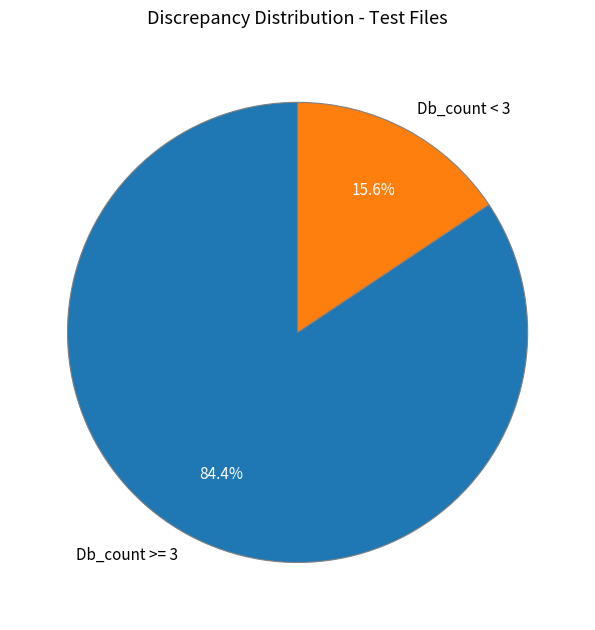

Which category has the smallest portion of the pie?

Db_count < 3